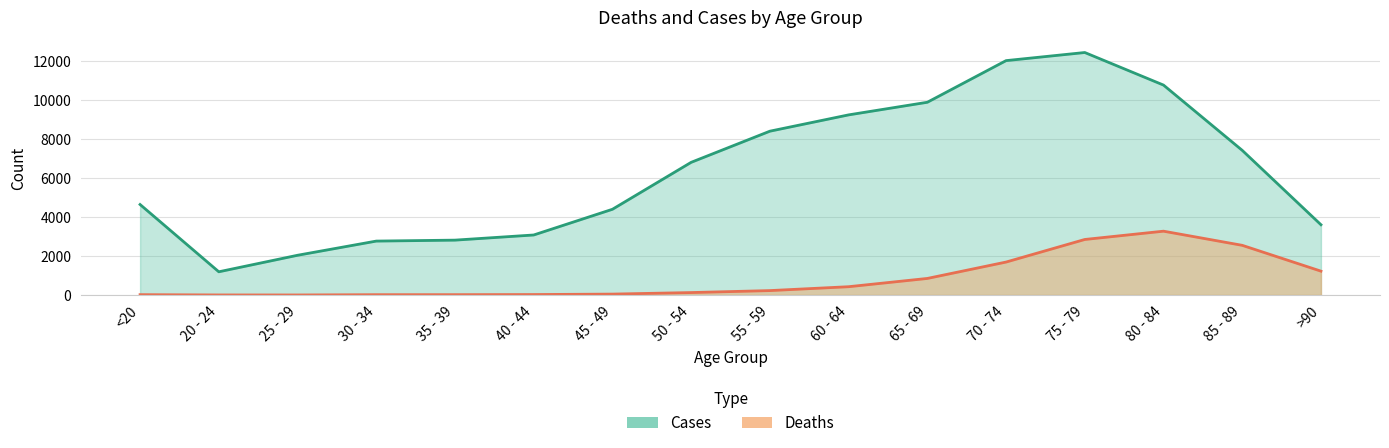

At how many categories does at least one series exceed 3893?

10